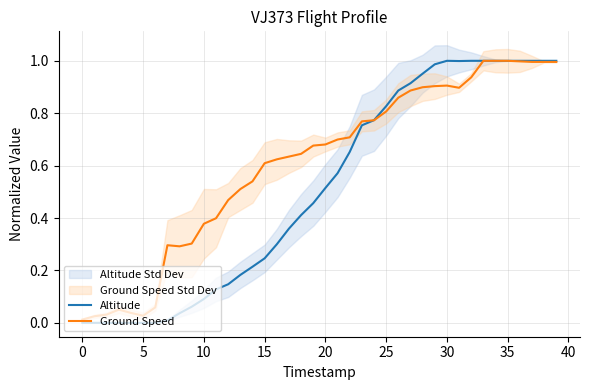

Is it true that Altitude equals 0.3 at 25?

False